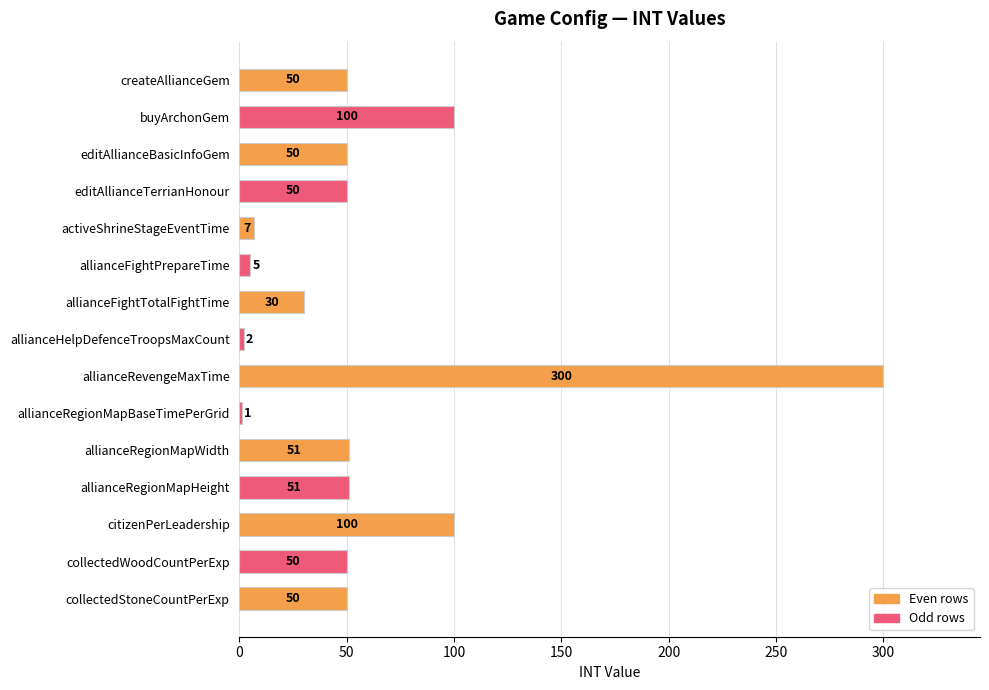

What is the maximum value shown in the chart?

300